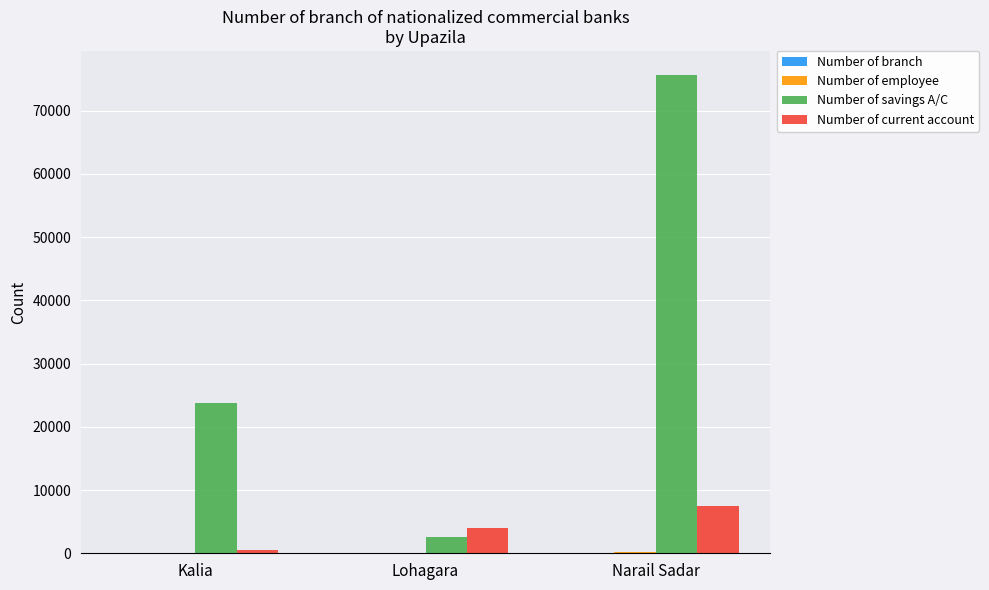

At which category is the sum across all series the highest?

Narail Sadar